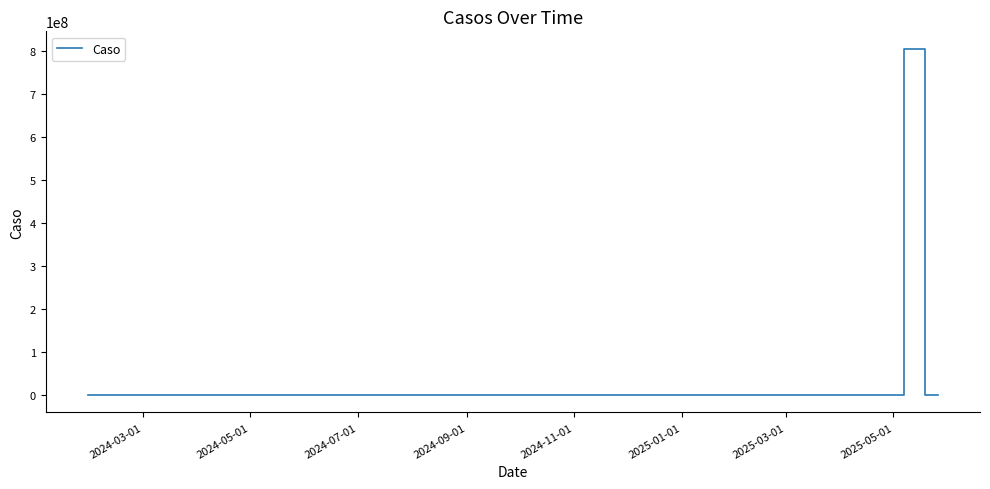

Count the number of values greater than 4768.

19